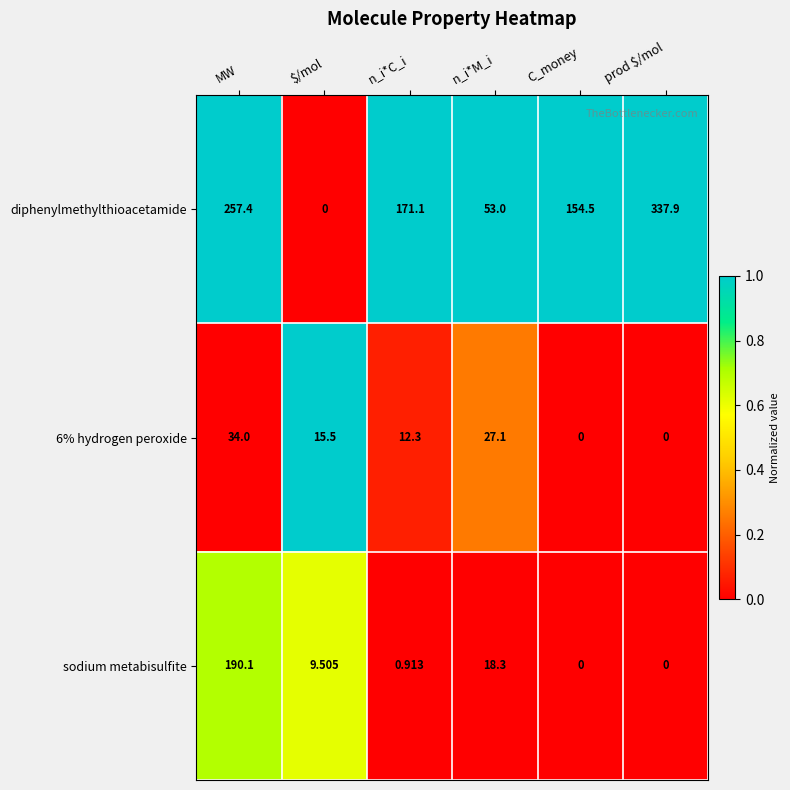

Which series has the widest spread of values?

diphenylmethylthioacetamide